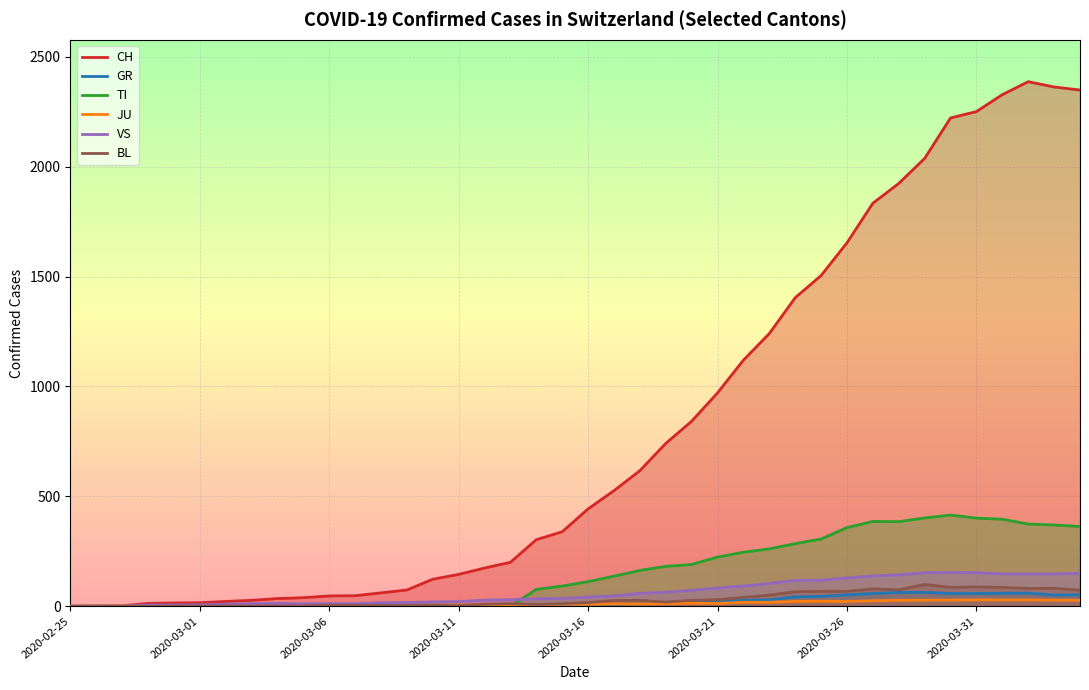

Count the number of categories in the chart.

40